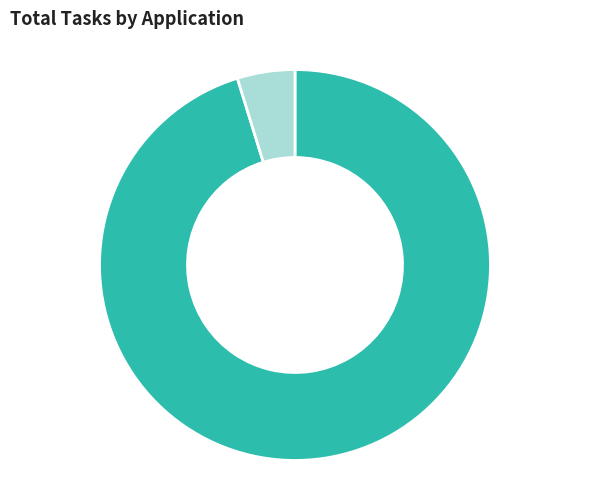

Is there a majority slice in this chart?

Yes